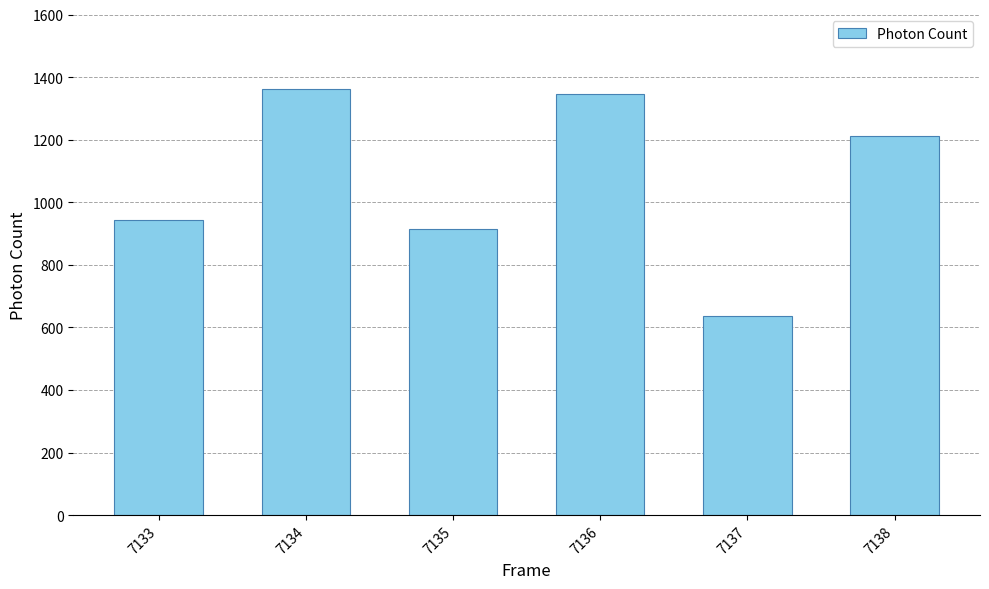

Does the chart contain stacked bars?

No